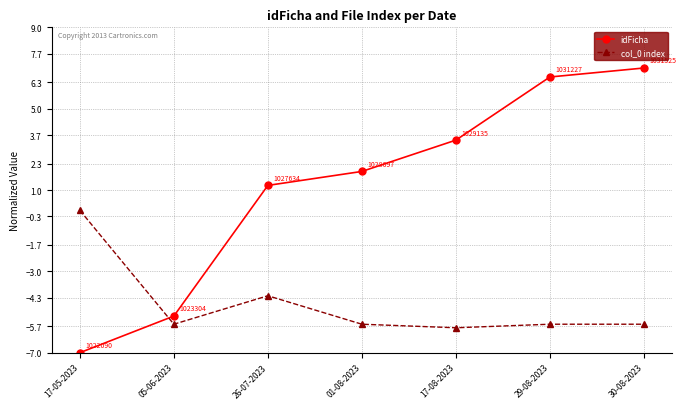

True or false: idFicha has more than 1 interior local peaks.

False